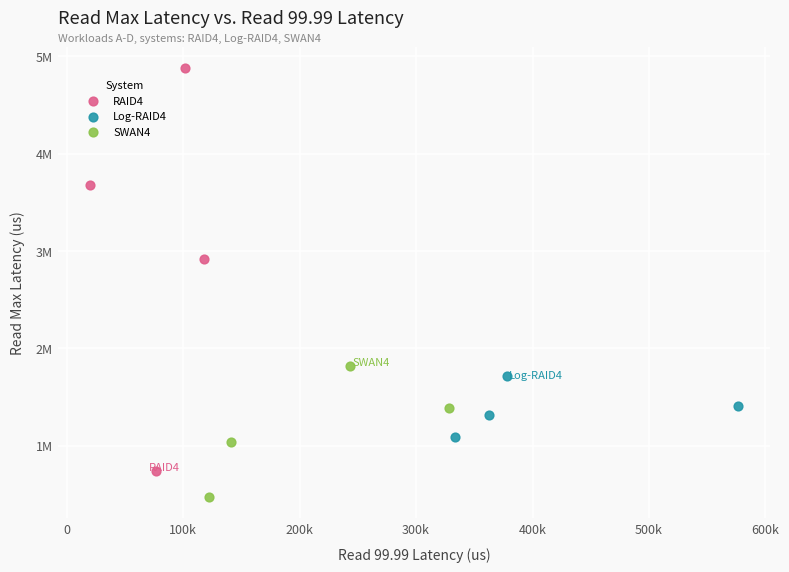

Which series reaches the minimum Y coordinate?

SWAN4